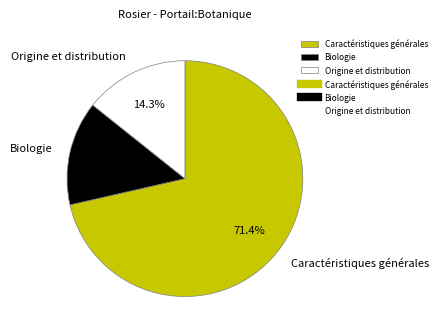

Which slice is the largest?

Caractéristiques générales